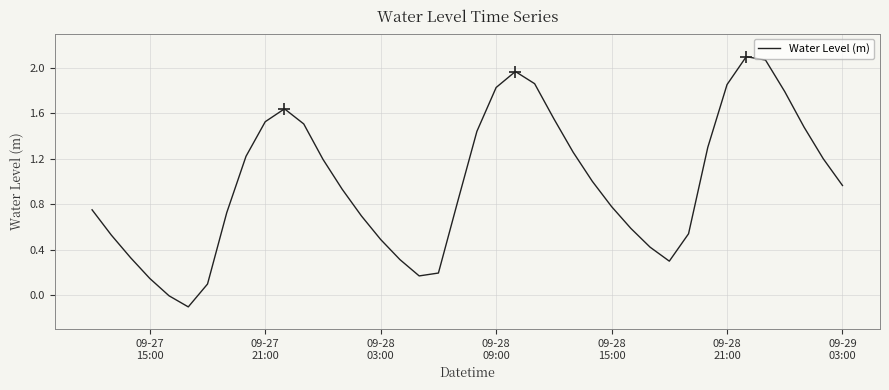

What is the difference between the maximum and minimum values?

2.2